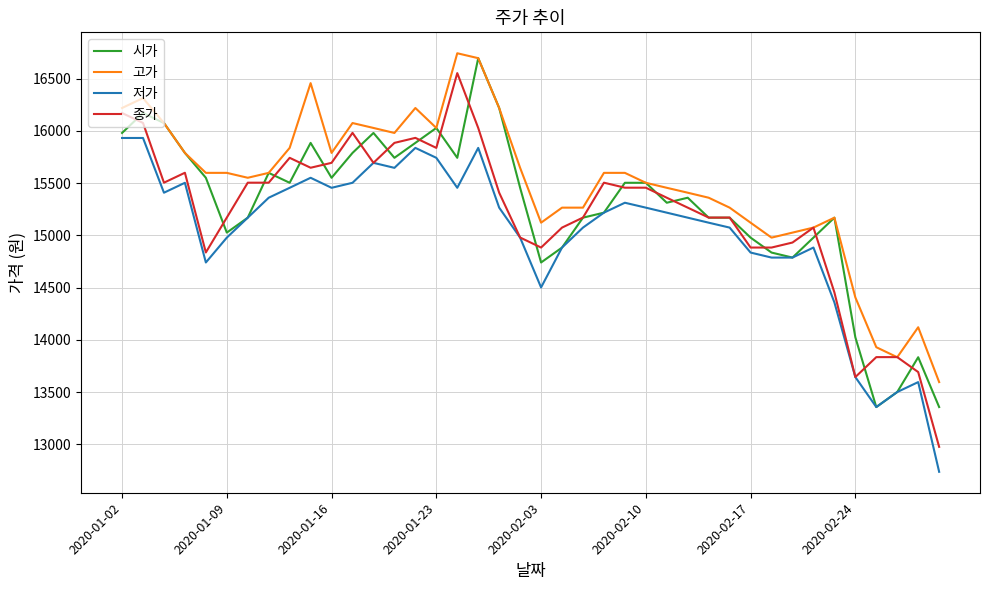

What is the average value of the 저가 series?

15019